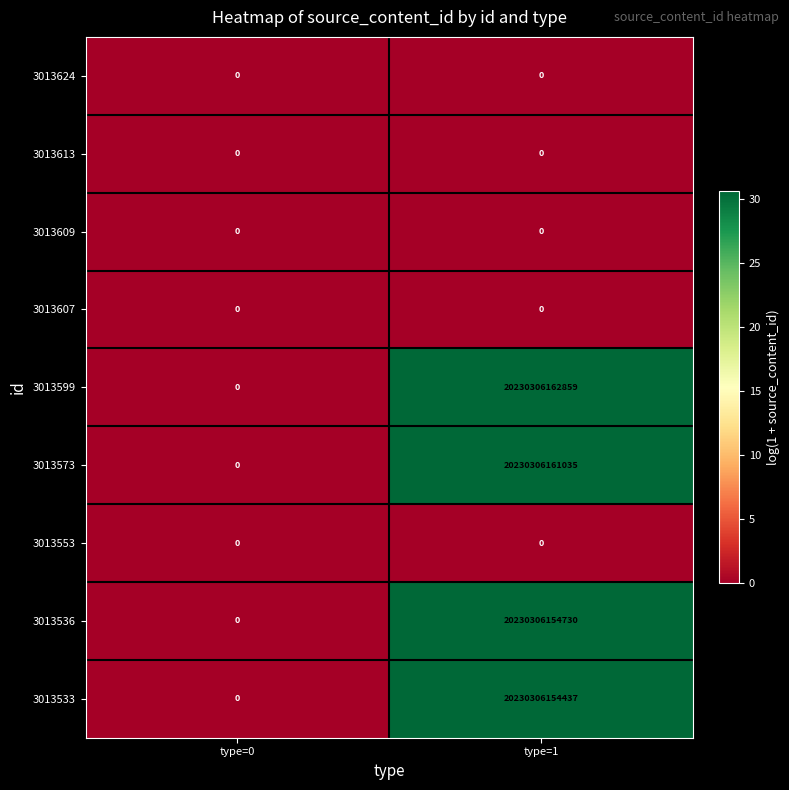

At which category is the sum across all series the highest?

type=1